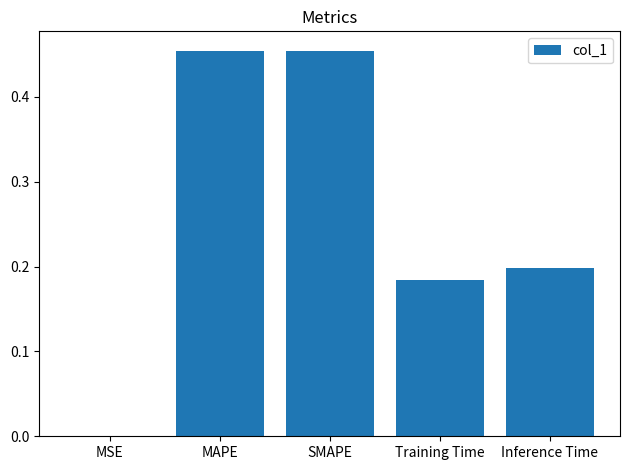

Does the chart contain stacked bars?

No